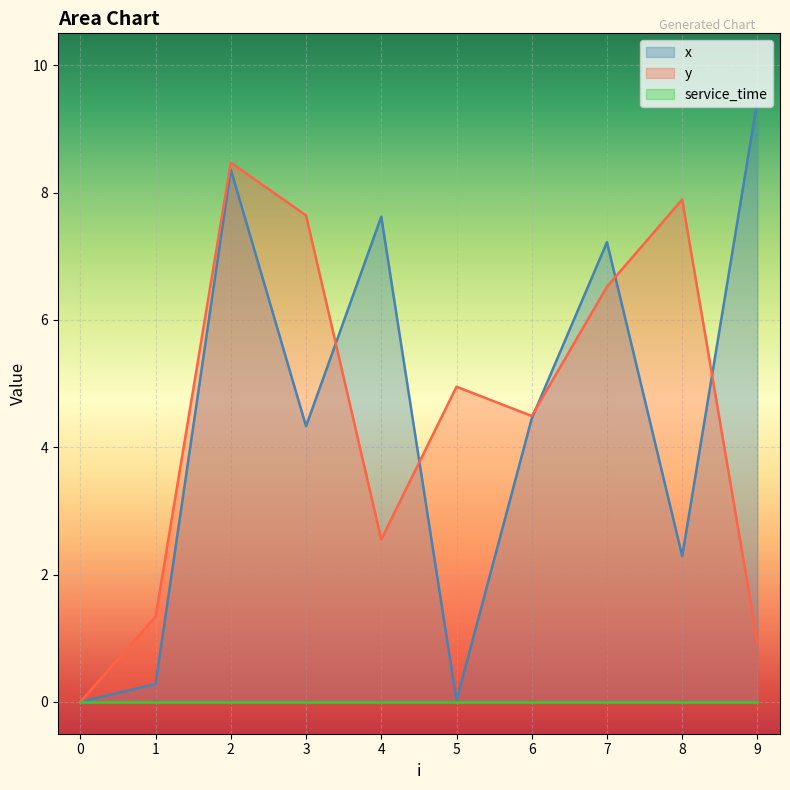

How many times do x and y cross each other?

5